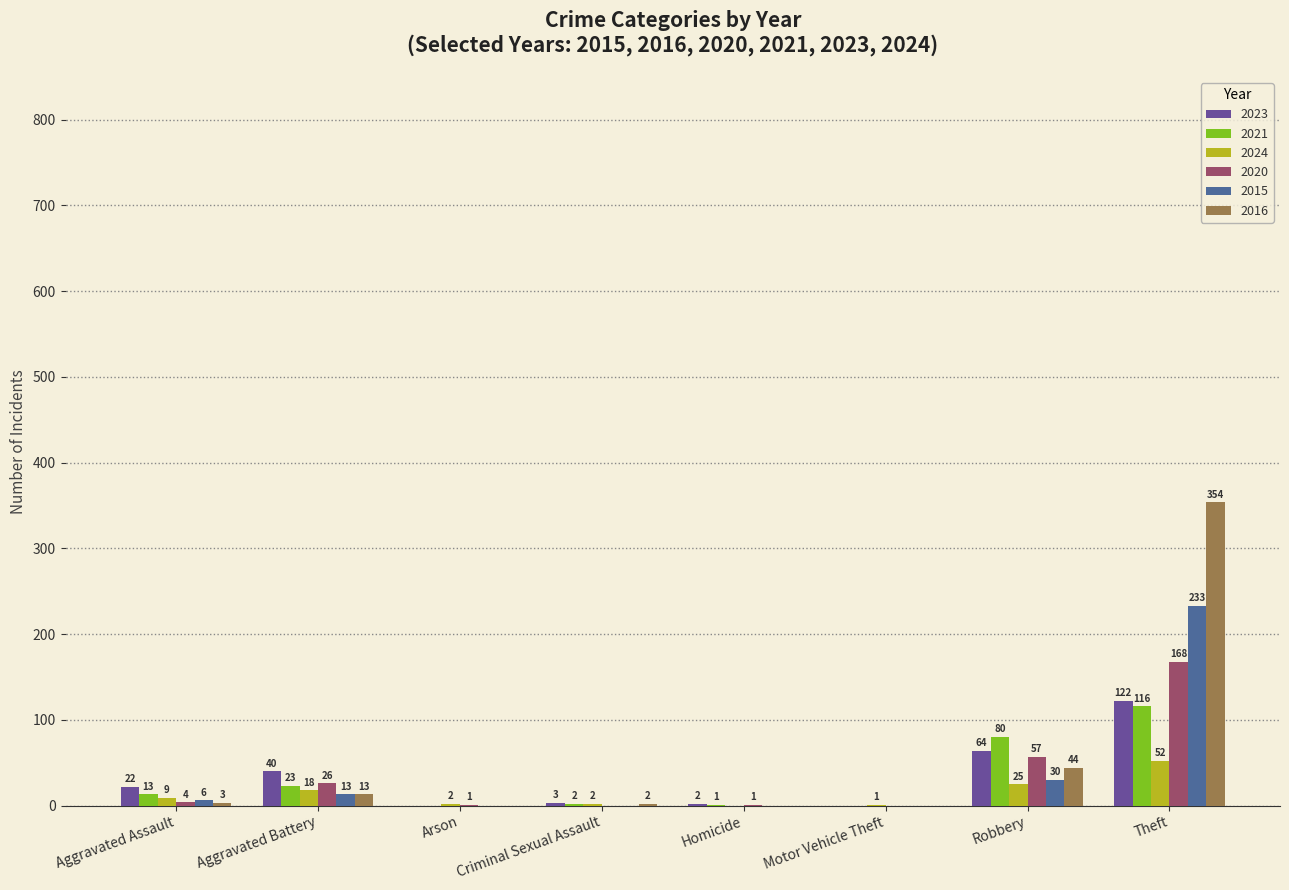

What is the greatest value displayed?

354